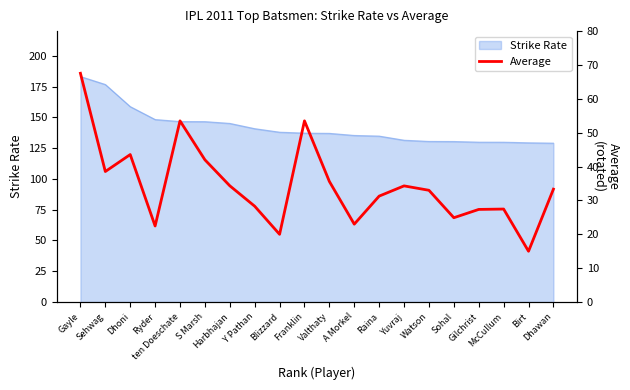

What is the maximum value for Strike Rate?

183.1